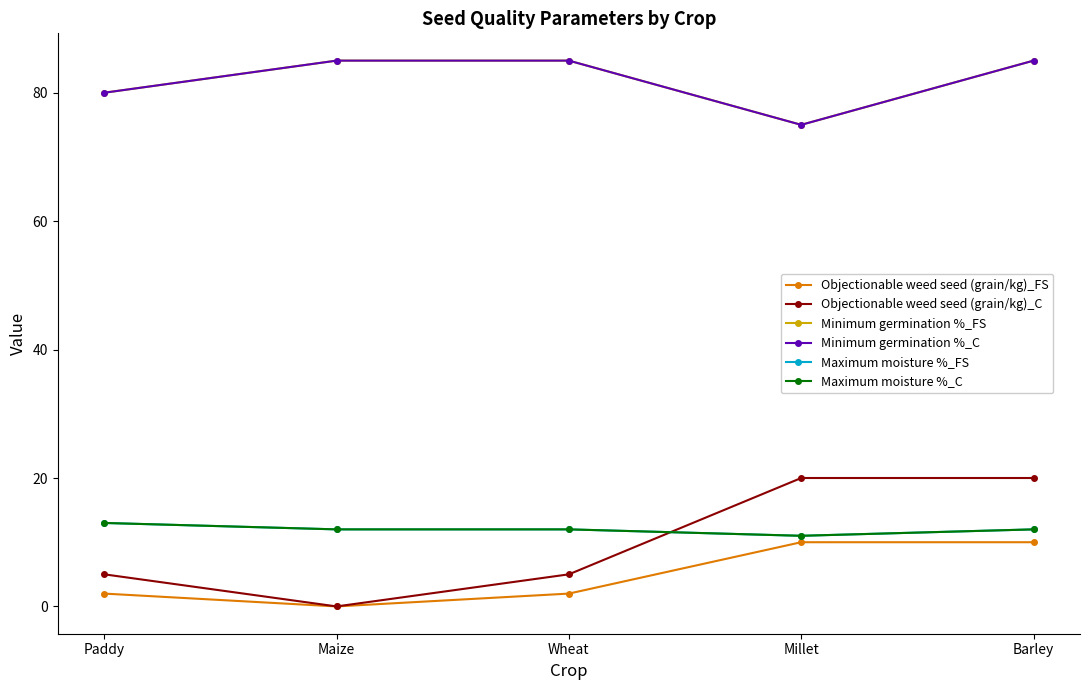

True or false: Maximum moisture %_FS has more than 0 points higher than both neighbors.

False